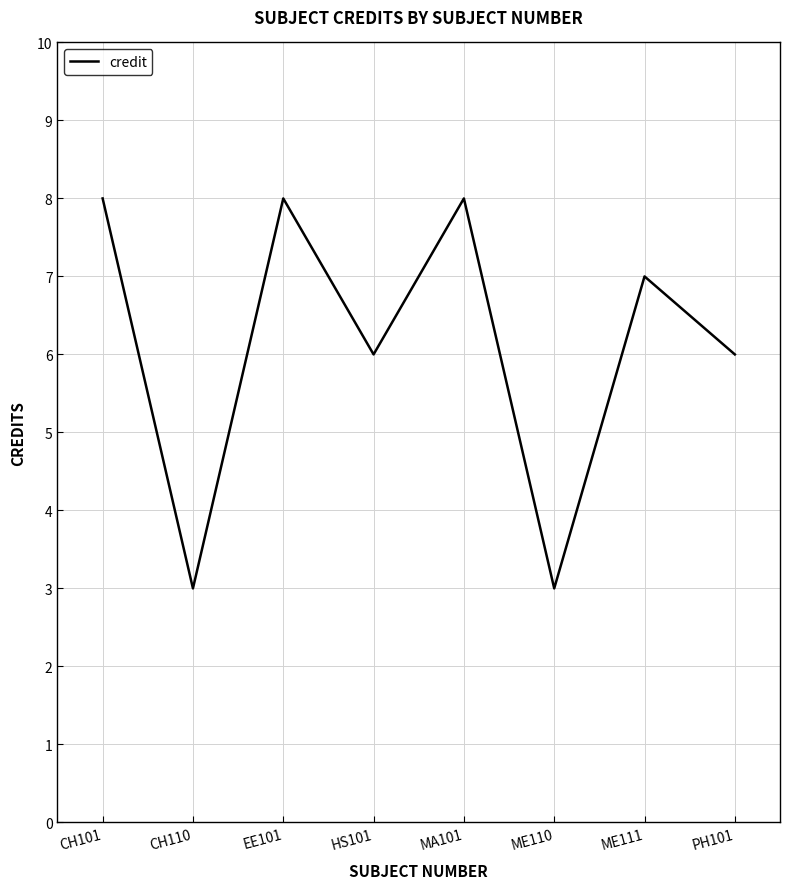

How many lines are shown in the chart?

1